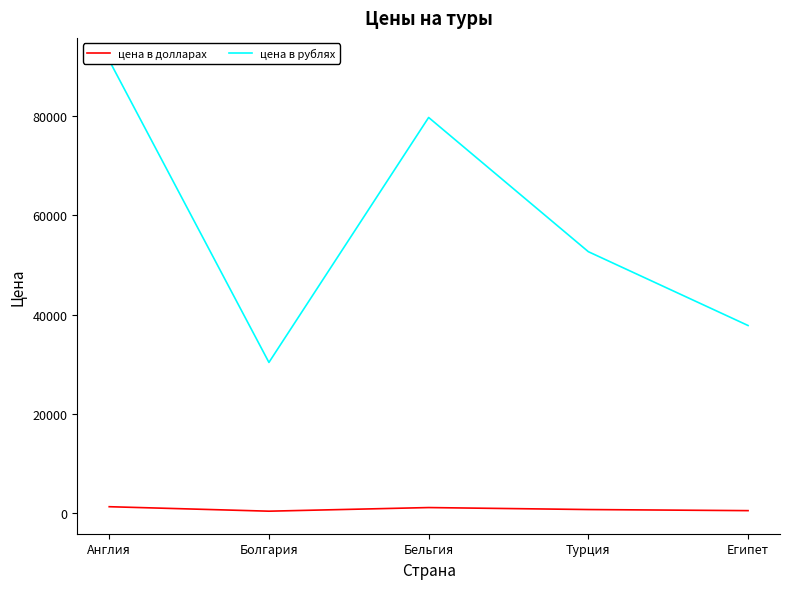

Between Египет and Турция, which is larger?

Турция